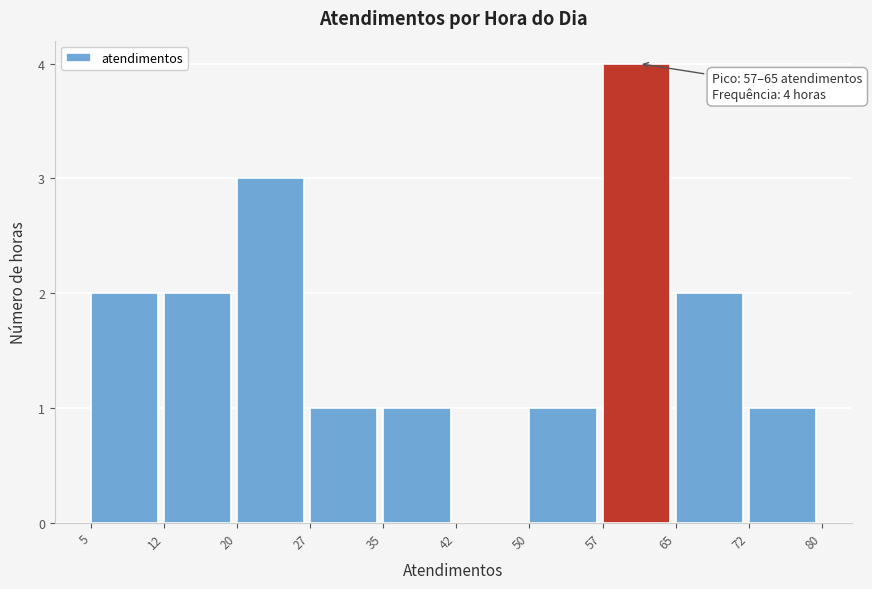

Over which range of the x-axis is the bar tallest?

57 to 65